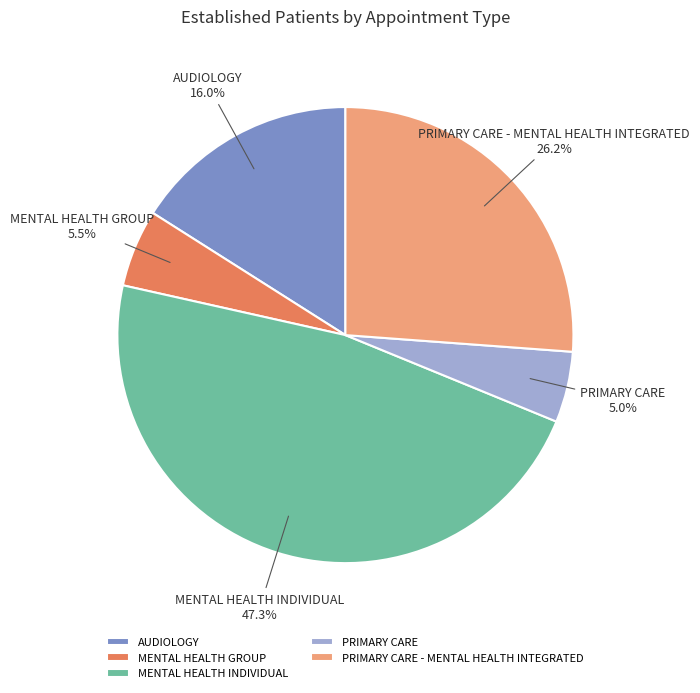

How much of the chart is everything except AUDIOLOGY?

84.0%